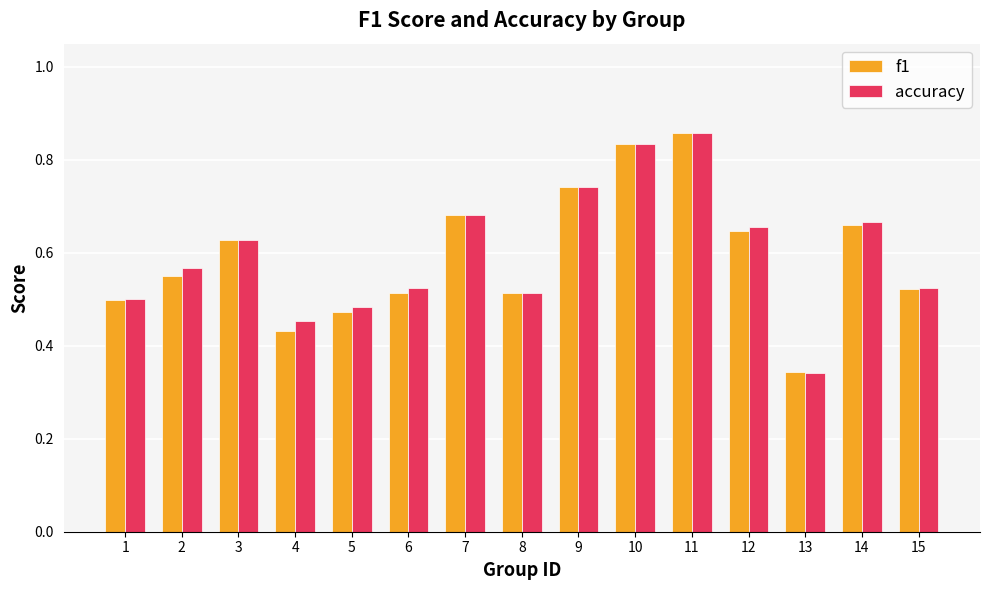

At how many categories does at least one series exceed 0?

15